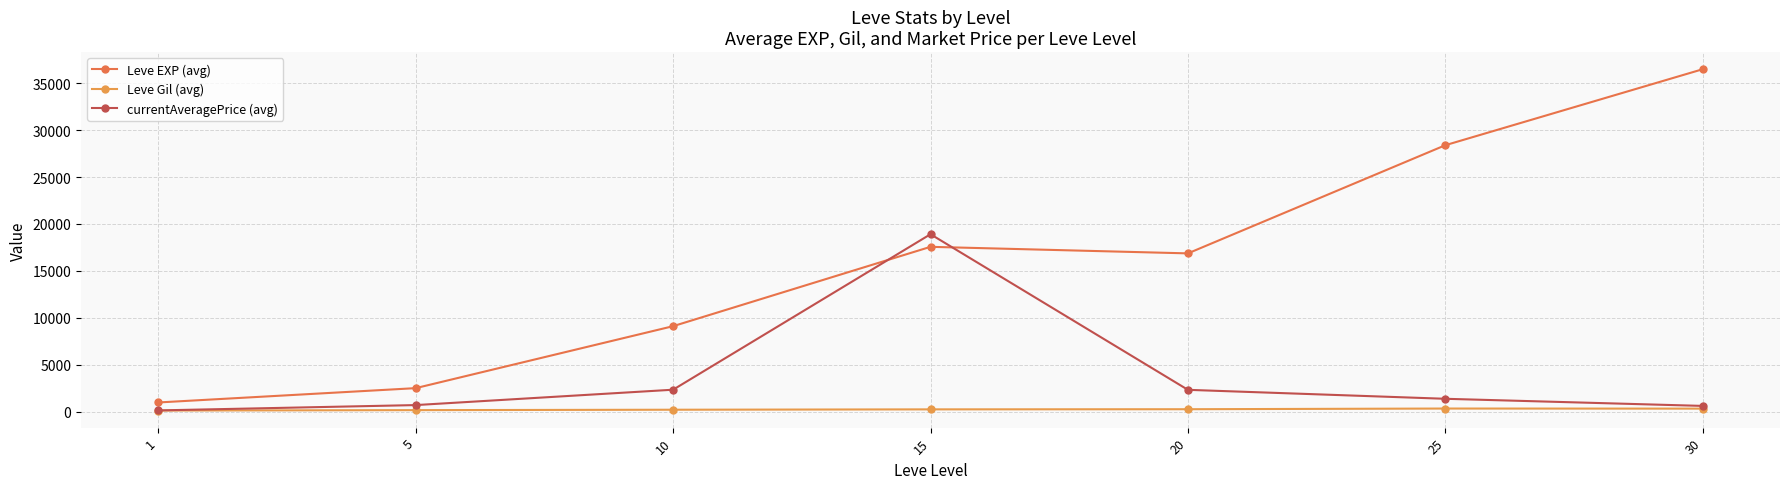

What is the total value across all series at 1?

1220.0